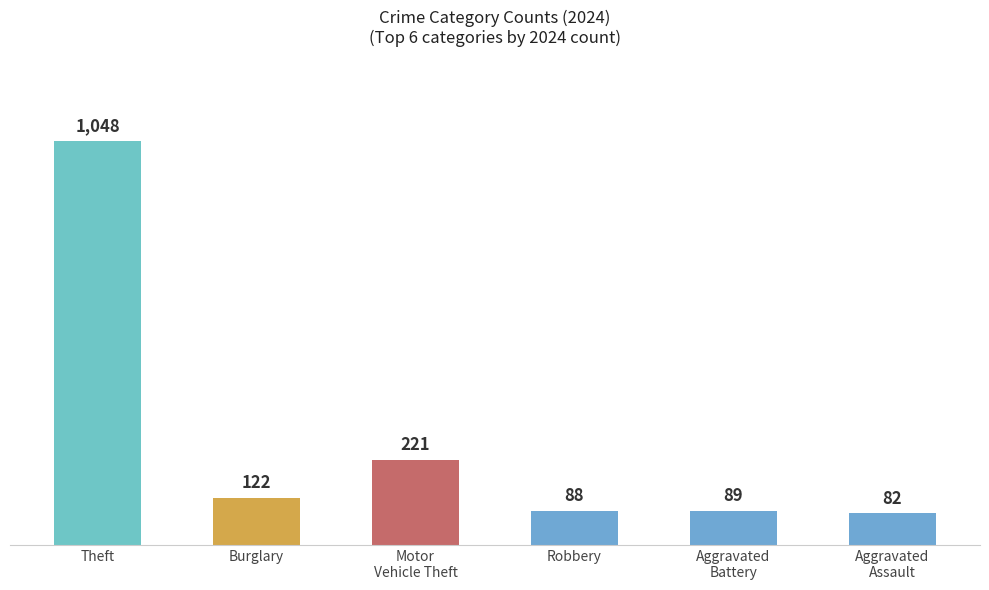

List the labels in order of value, largest first.

Theft, Motor
Vehicle Theft, Burglary, Aggravated
Battery, Robbery, Aggravated
Assault